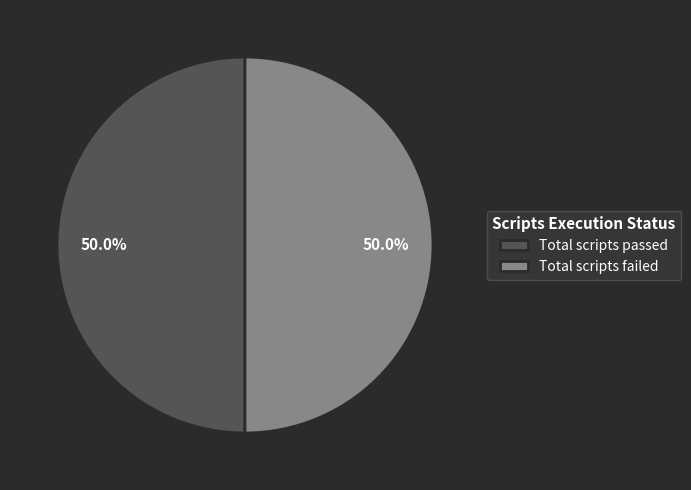

What is the ratio of the value at Total scripts passed to the value at Total scripts failed?

1.0